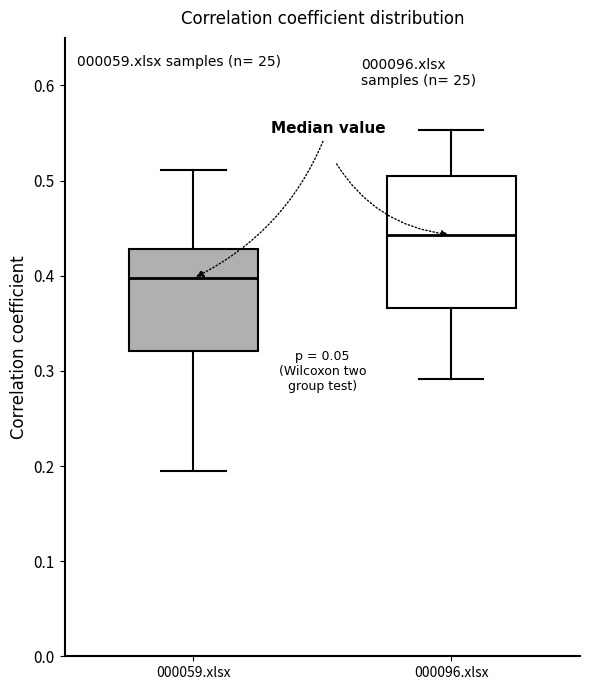

Which box has the lowest median line?

000059.xlsx